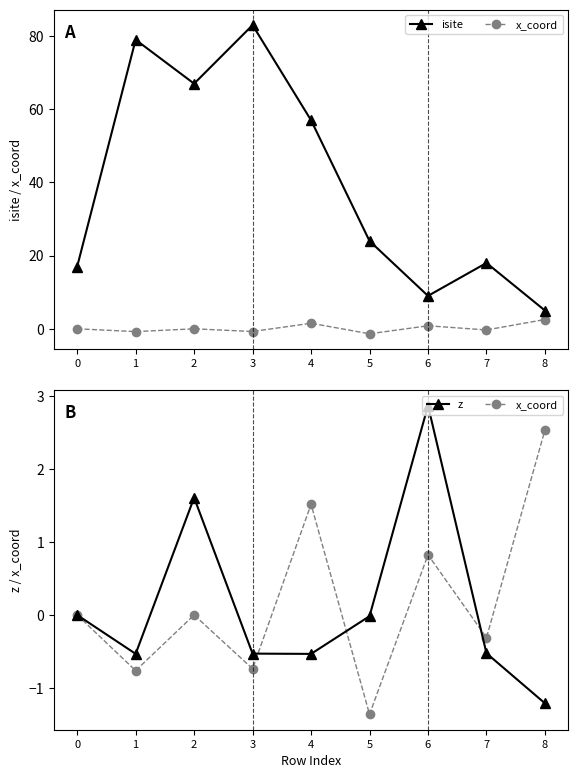

How many data points does each series have?

9